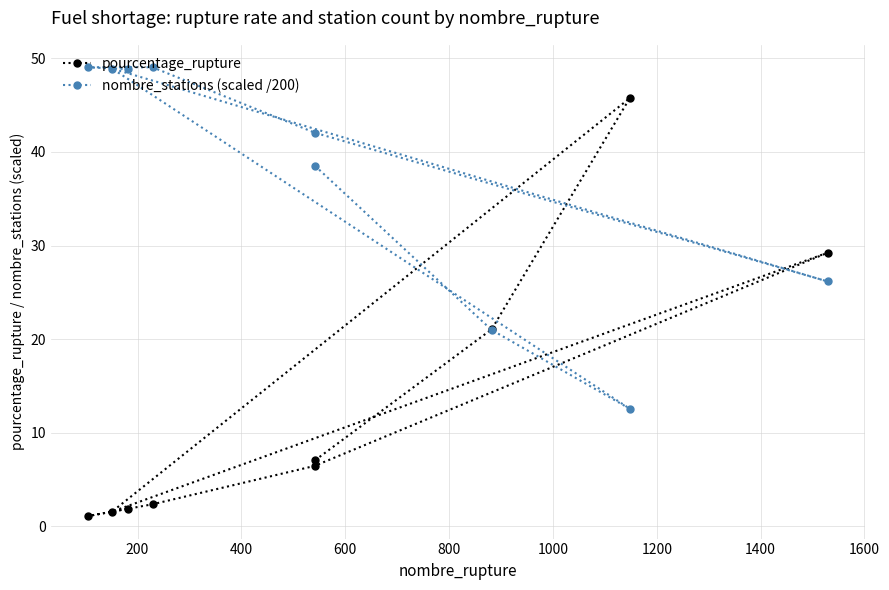

Does the chart have visible grid lines?

Yes